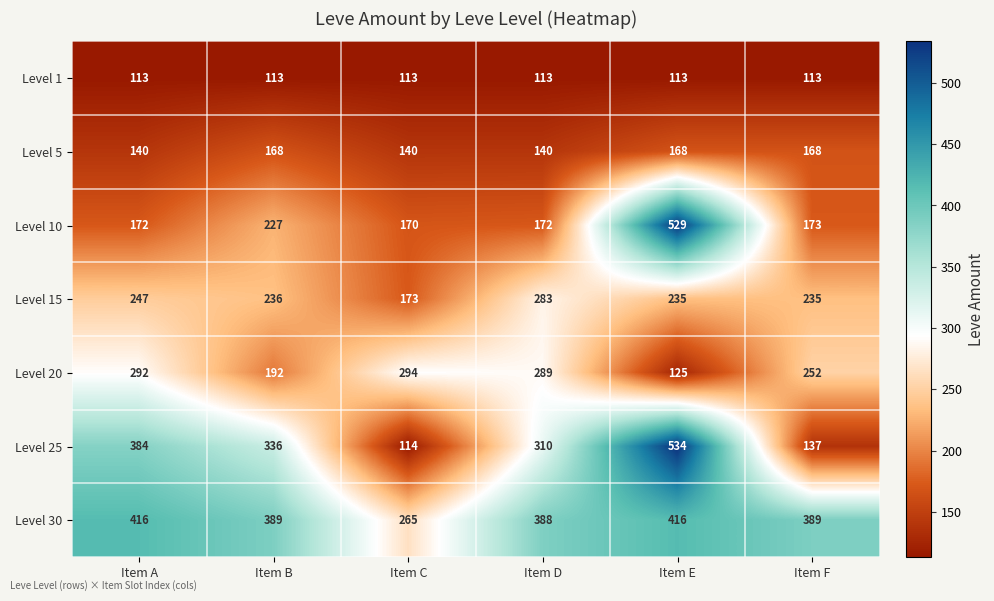

The Level 5 series shows 168 at Item E. True or false?

True